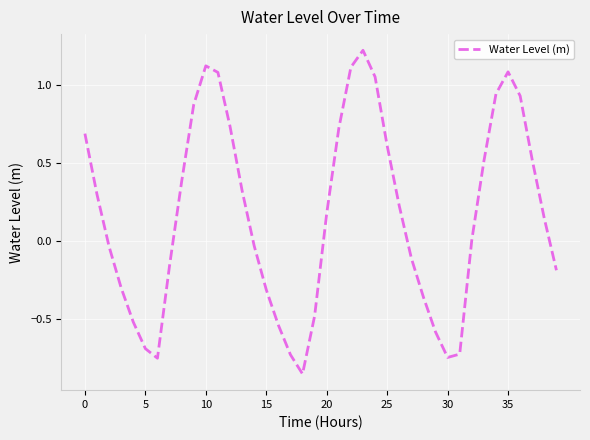

What is the greatest value displayed?

1.2